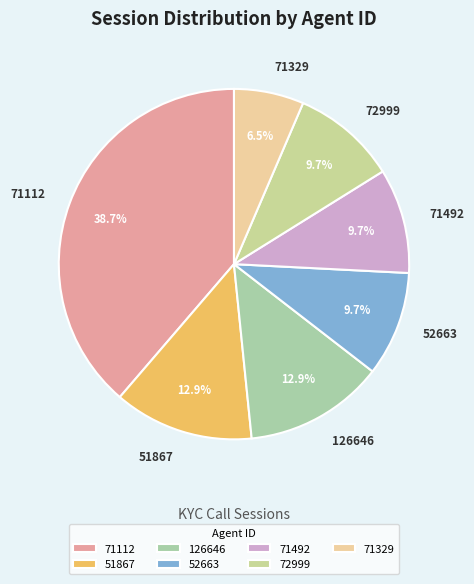

How many segments does this pie chart have?

7